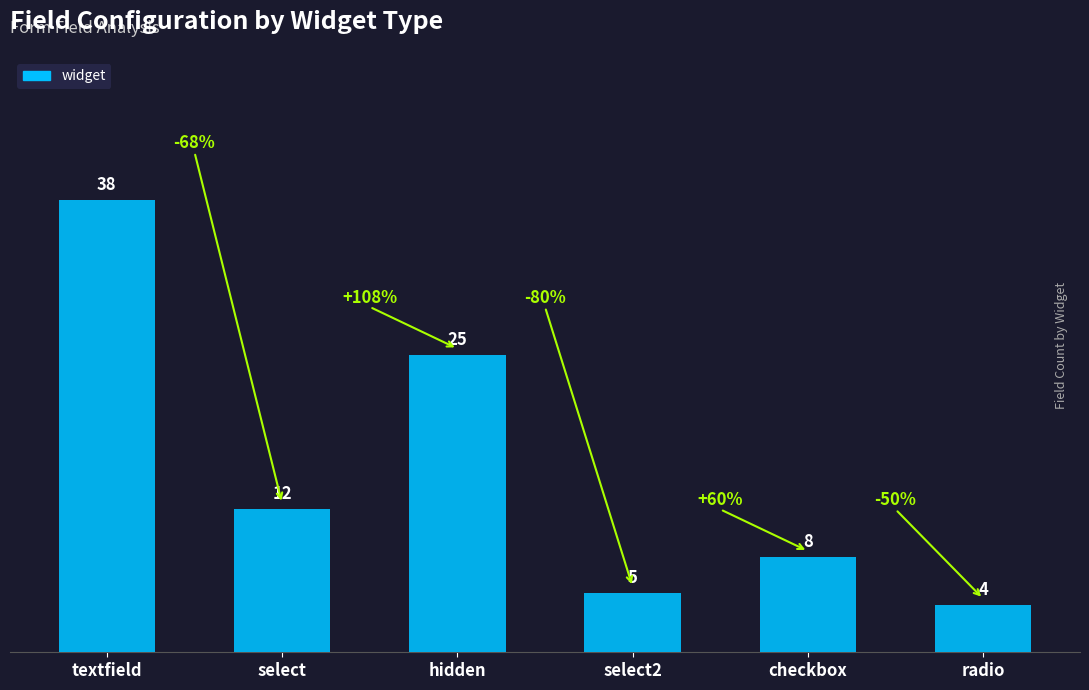

What is the label of the 2nd bar from the right?

checkbox